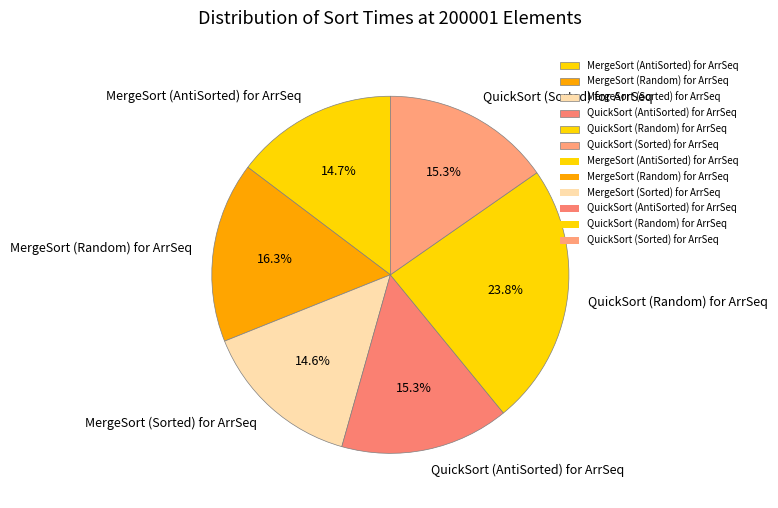

Which category has the biggest portion of the pie?

QuickSort (Random) for ArrSeq